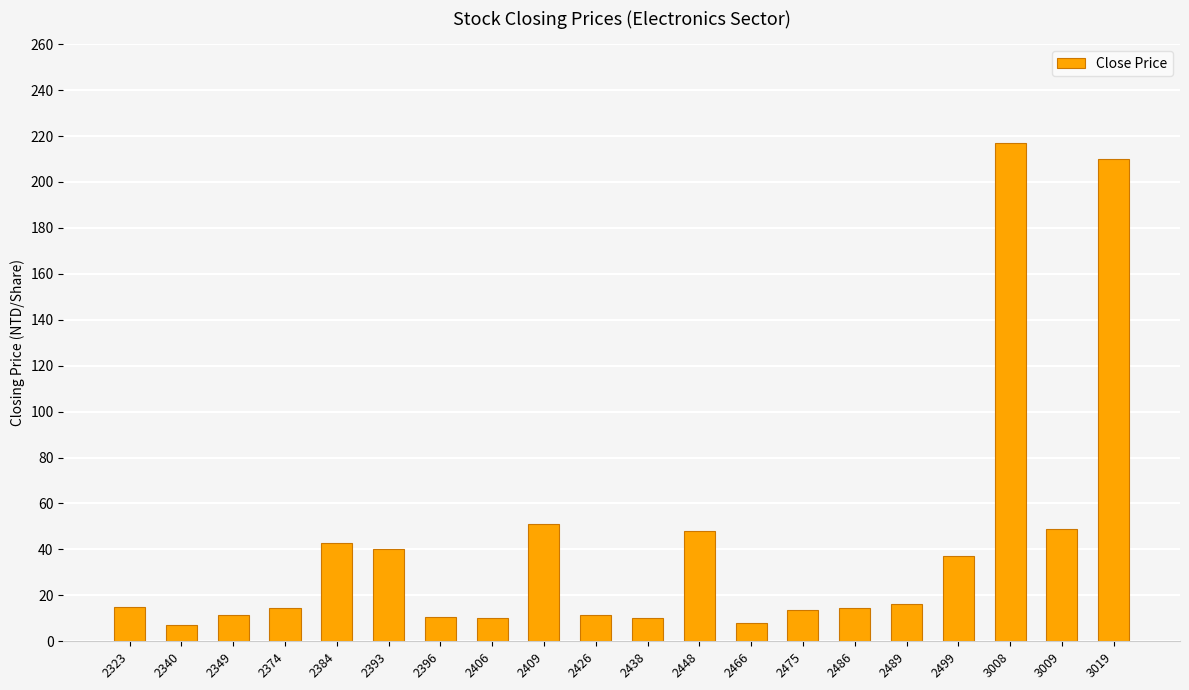

What is the value of the 20th bar from the left?

210.0